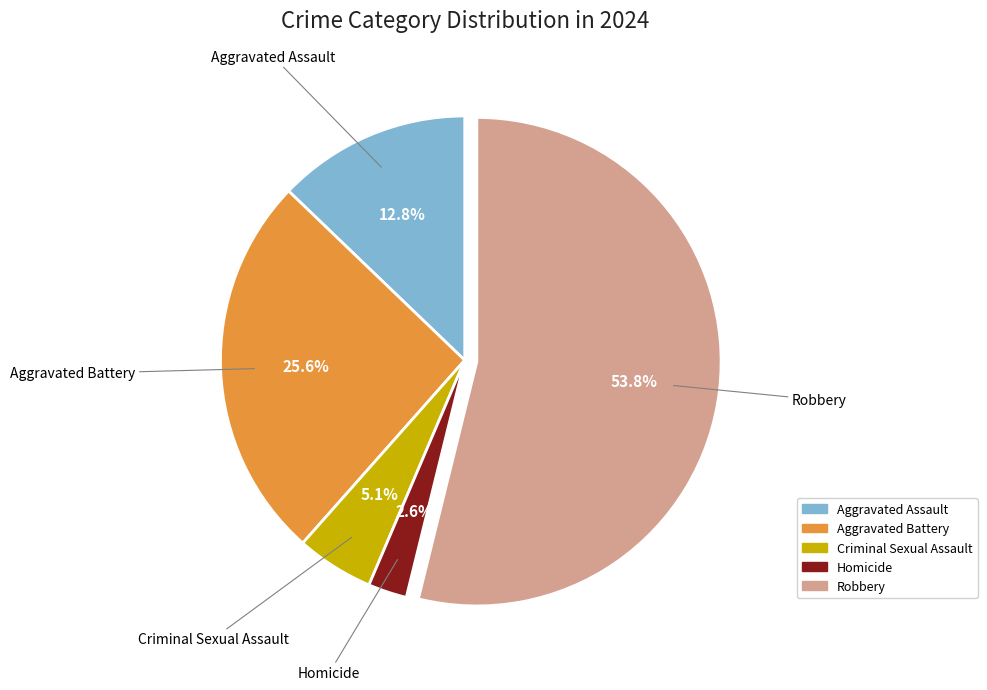

To the nearest percent, what is the combined percentage of Criminal Sexual Assault and Aggravated Battery?

31%